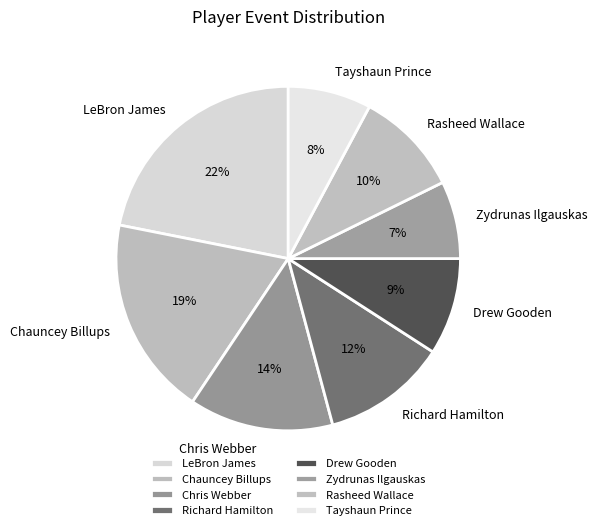

Is the sum of Chris Webber and Richard Hamilton greater than half?

No